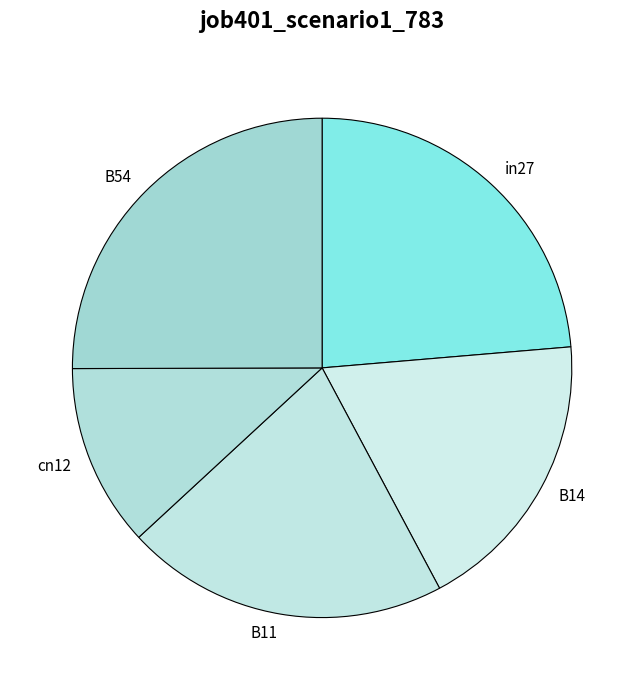

Rank the categories by value from highest to lowest.

B54, in27, B11, B14, cn12